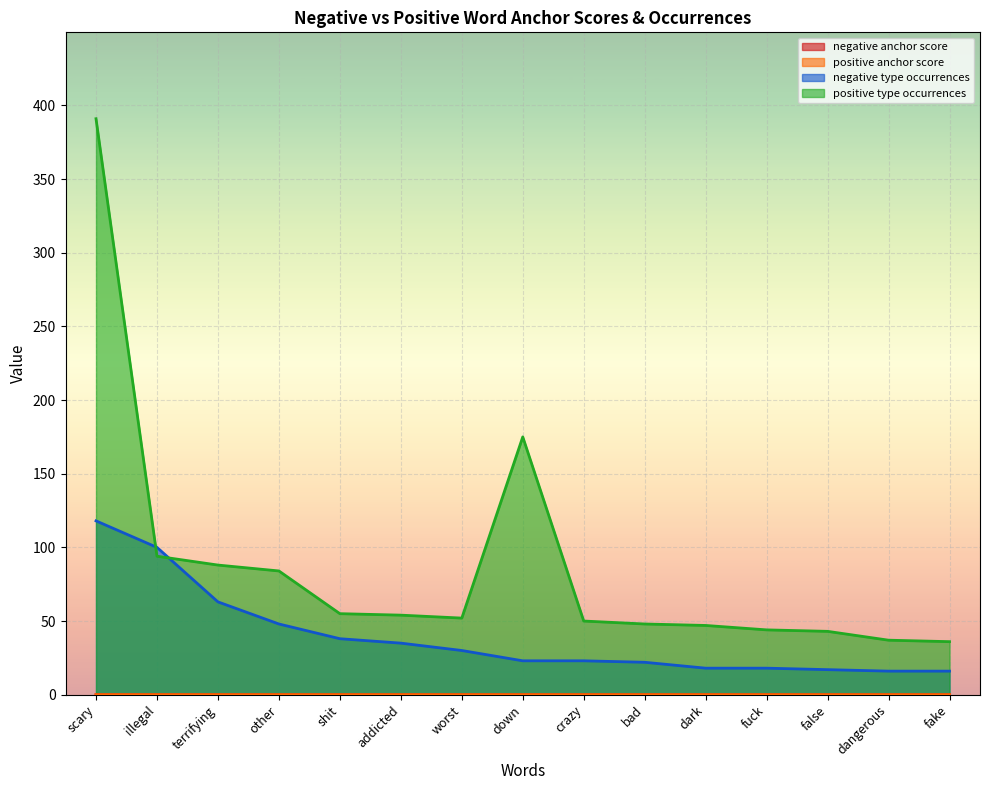

True or false: negative type occurrences has more than 1 points higher than both neighbors.

False